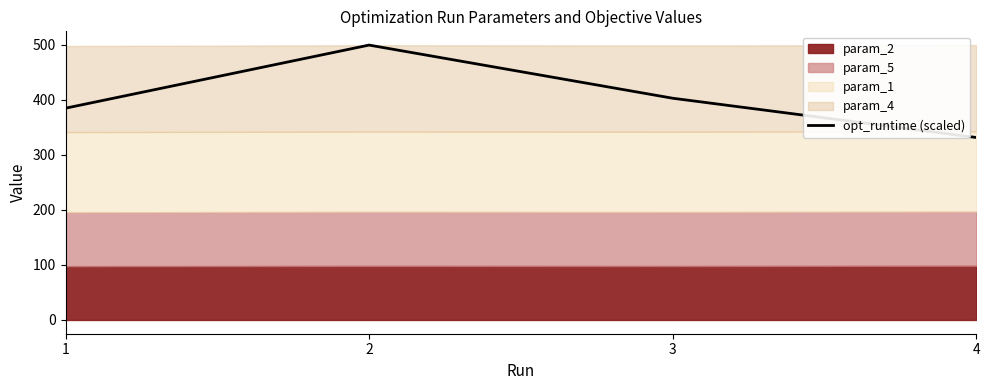

Where is the data nearest to the value 415?

3